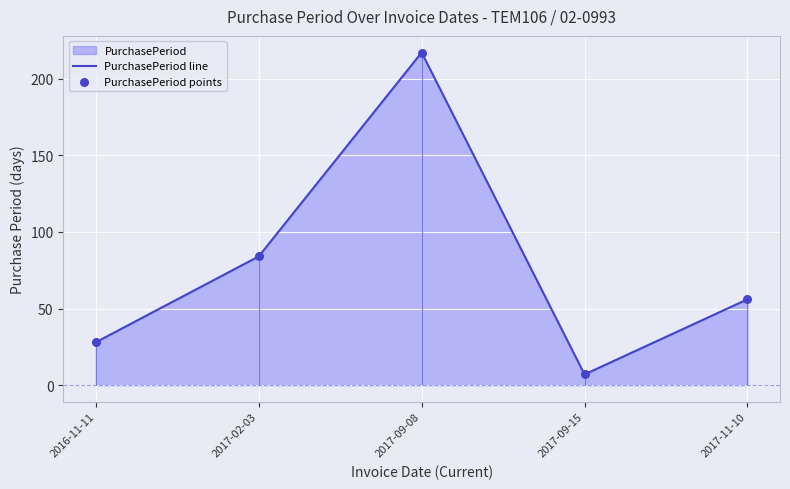

At which category is the sum across all series the highest?

2017-09-08